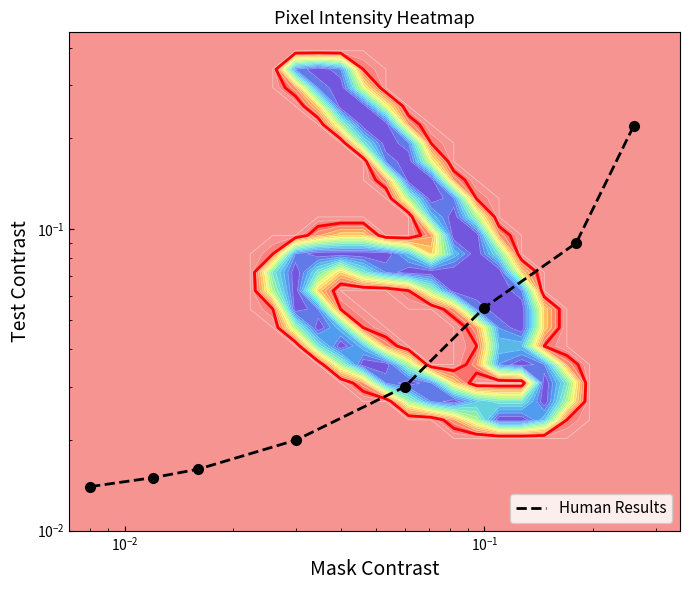

The chart shows a value of 0.0 at $\mathdefault{10^{-4}}$. True or false?

False